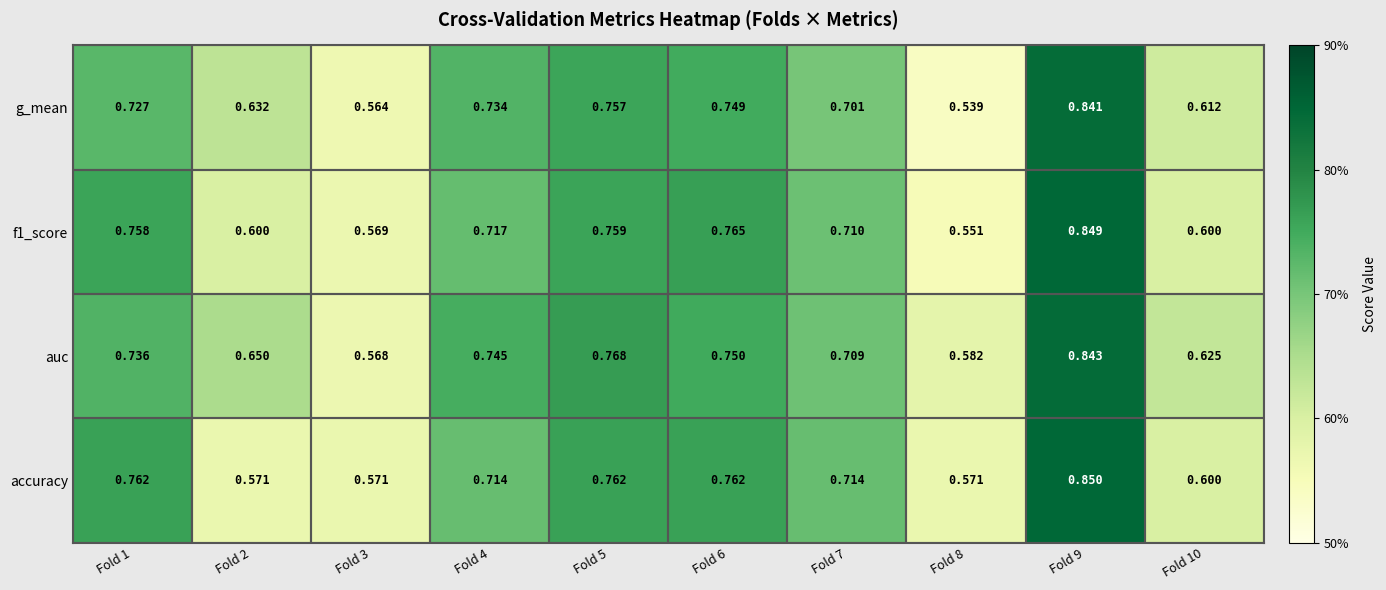

What is the total value across all series at Fold 2?

2.5